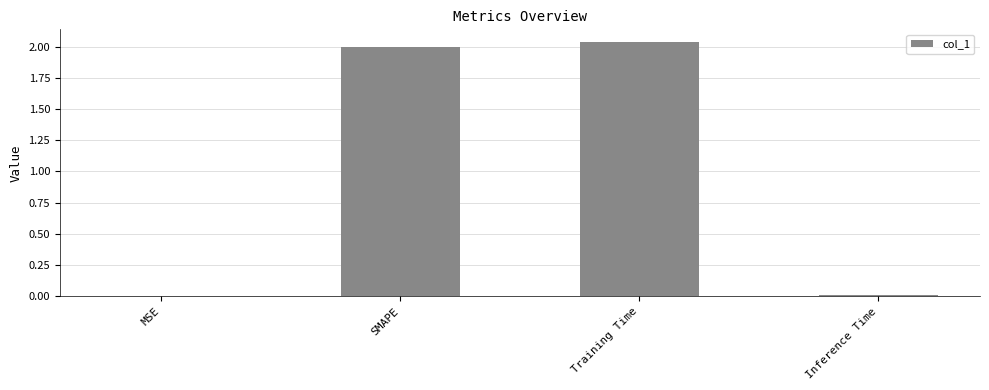

True or false: the data shows 1.1 at SMAPE.

False